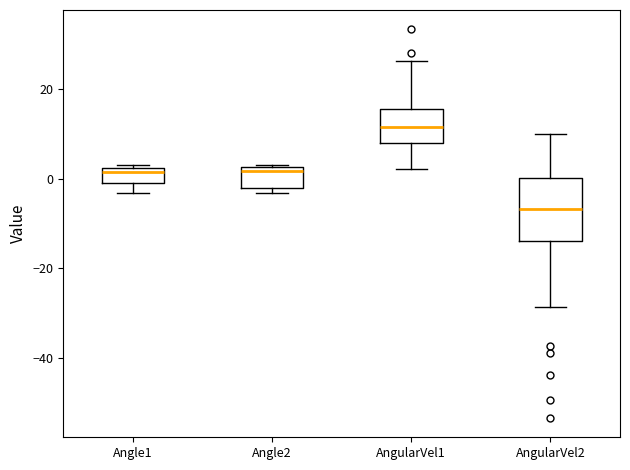

Where does the upper whisker of the box for AngularVel1 end on the y-axis? The values are not printed on the chart, so give them approximately, as read against the axis.

26